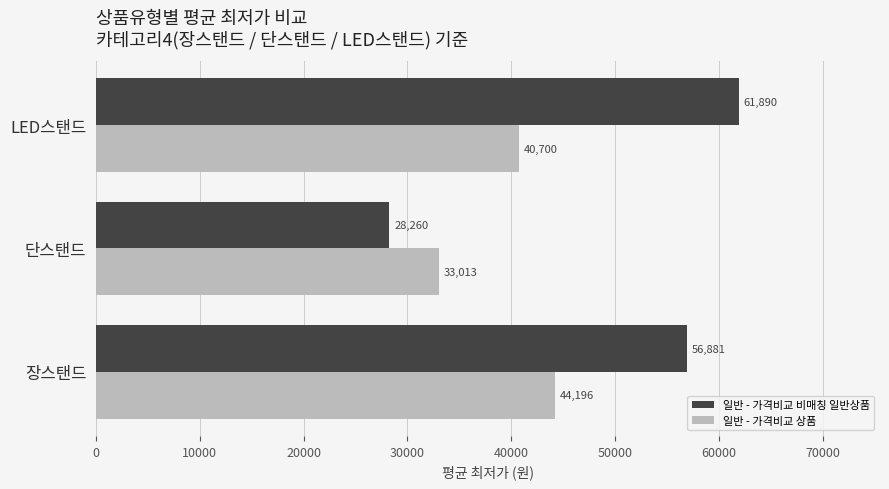

Rank the categories by 일반 - 가격비교 비매칭 일반상품 value from lowest to highest.

단스탠드, 장스탠드, LED스탠드